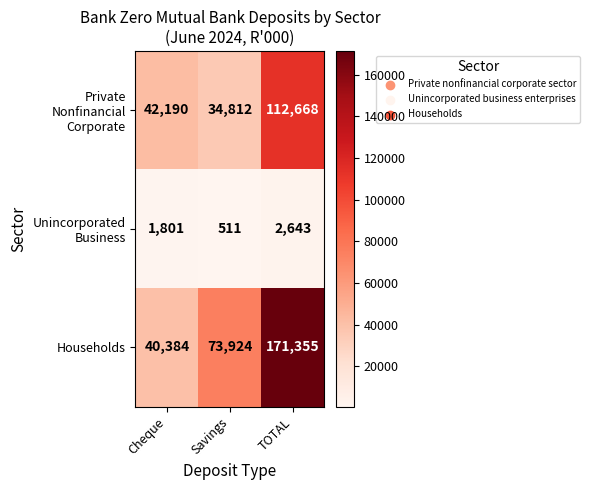

At which category is the sum across all series the highest?

TOTAL